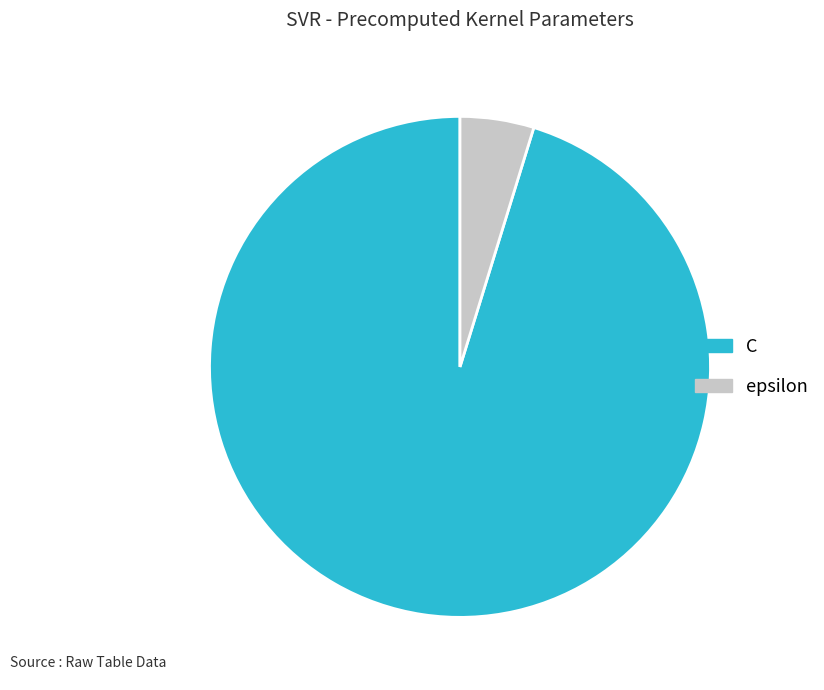

Count the number of slices in the pie.

2